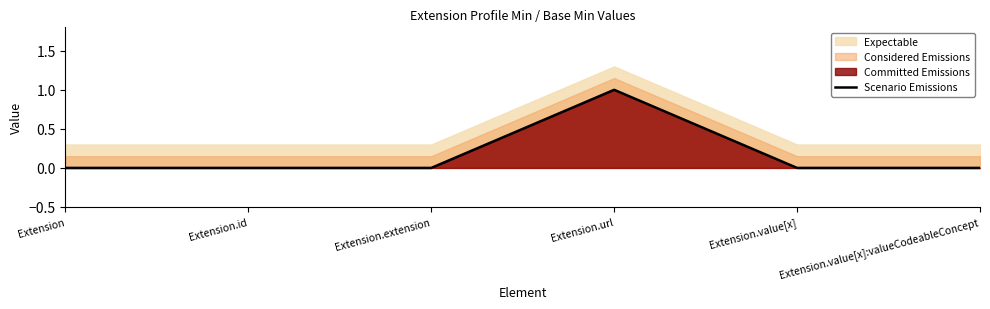

What is the sum of all values?

1